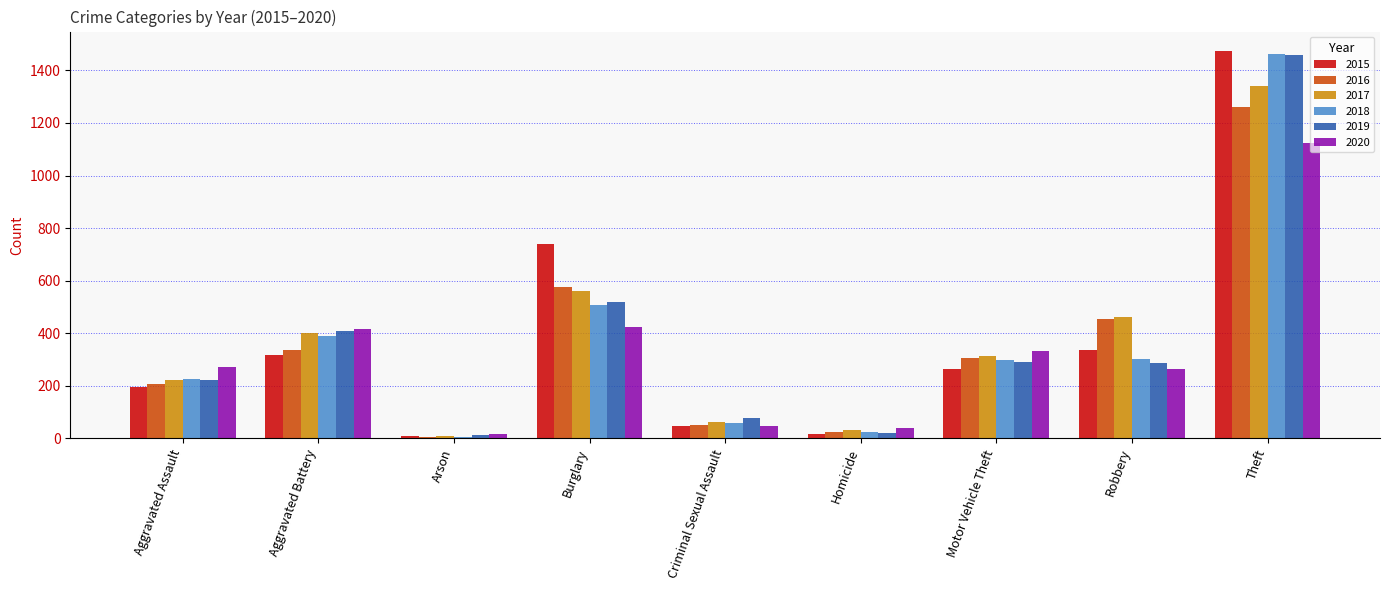

Which category has the highest value in the 2020 series?

Theft